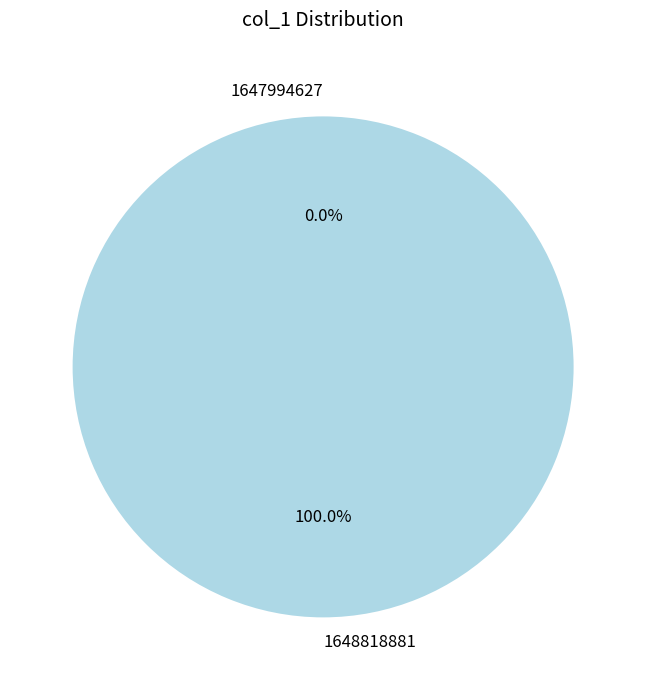

The 1647994627 slice represents 1% of the pie. True or false?

False